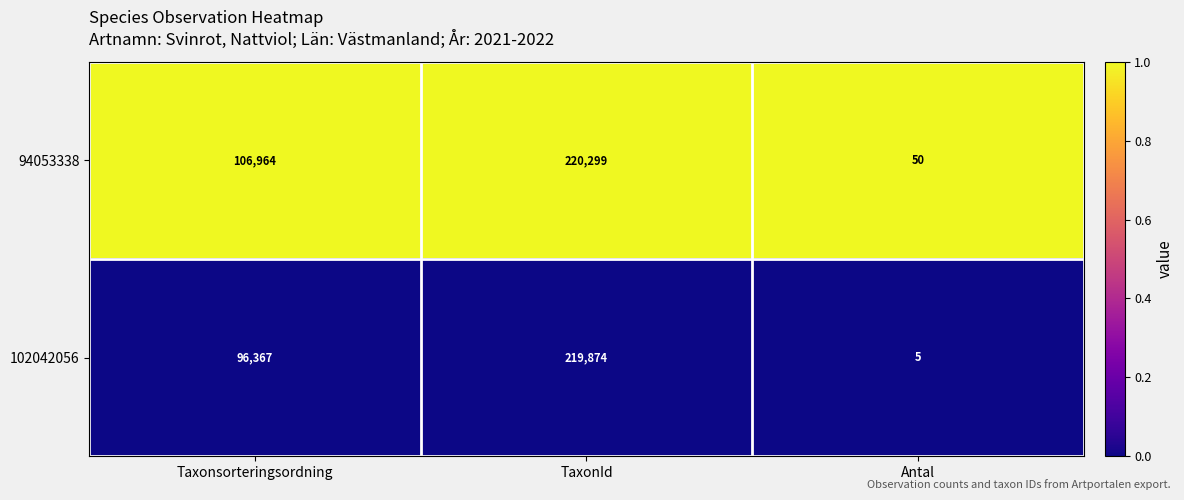

Which series has the widest spread of values?

94053338